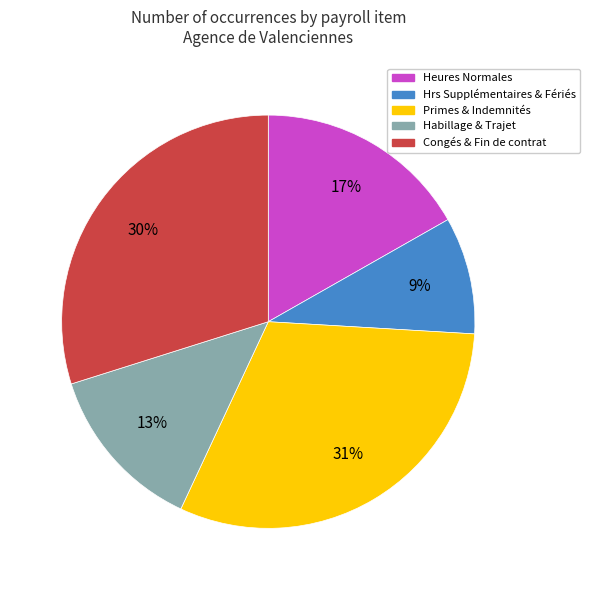

Count the number of slices in the pie.

5